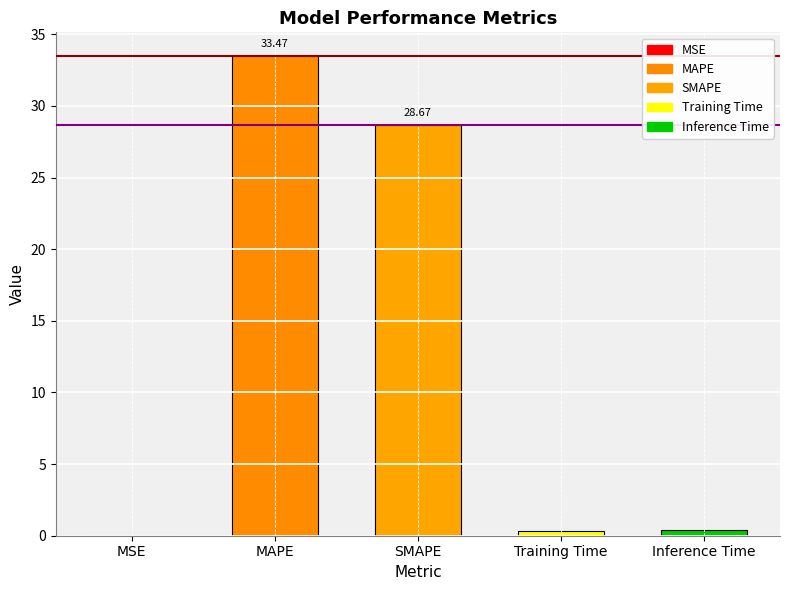

Is it true that the value at SMAPE is 43.2?

False